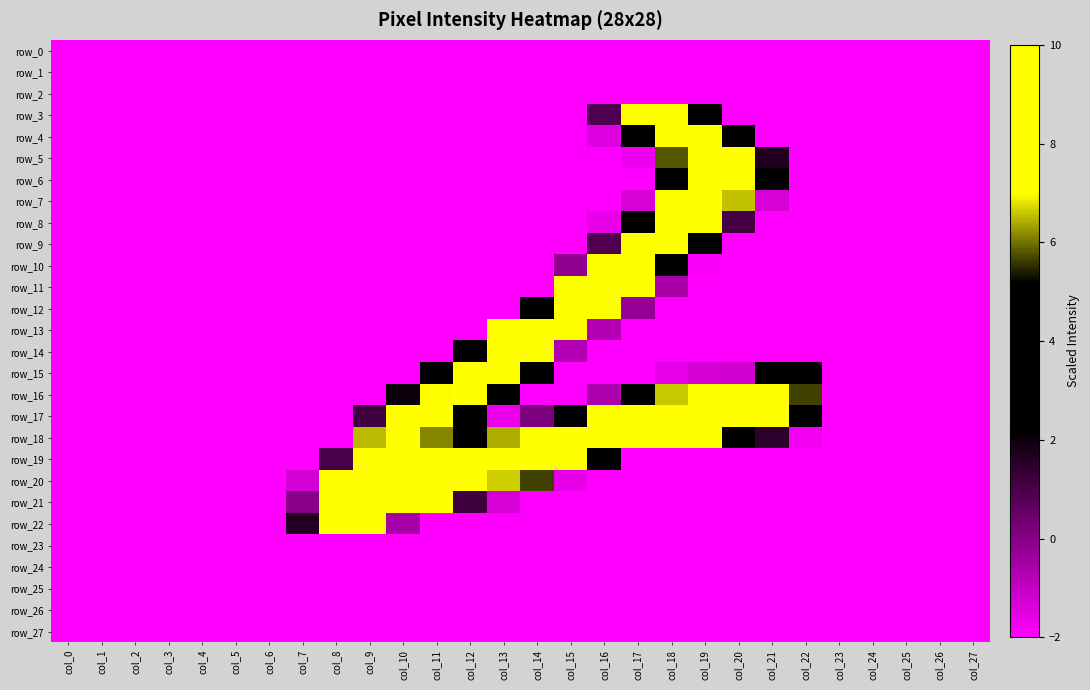

Rank the series by their maximum value, from lowest to highest.

row_0, row_1, row_2, row_23, row_24, row_25, row_26, row_27, row_15, row_4, row_5, row_6, row_7, row_8, row_9, row_10, row_11, row_14, row_16, row_17, row_19, row_20, row_21, row_22, row_3, row_12, row_13, row_18